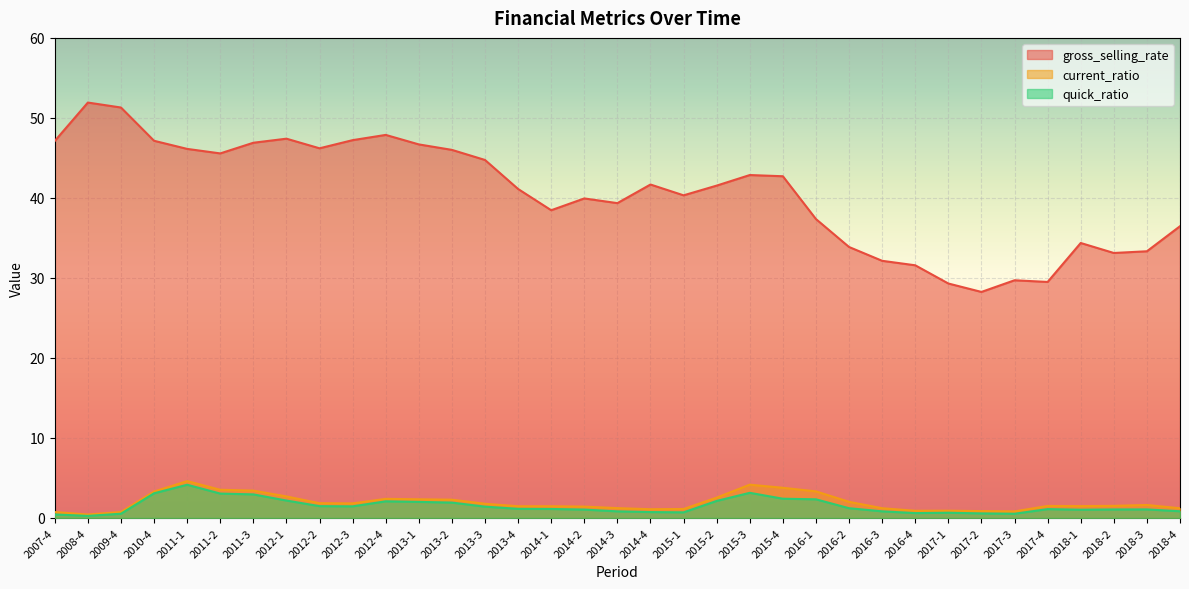

Rank the series by their maximum value, from lowest to highest.

quick_ratio, current_ratio, gross_selling_rate